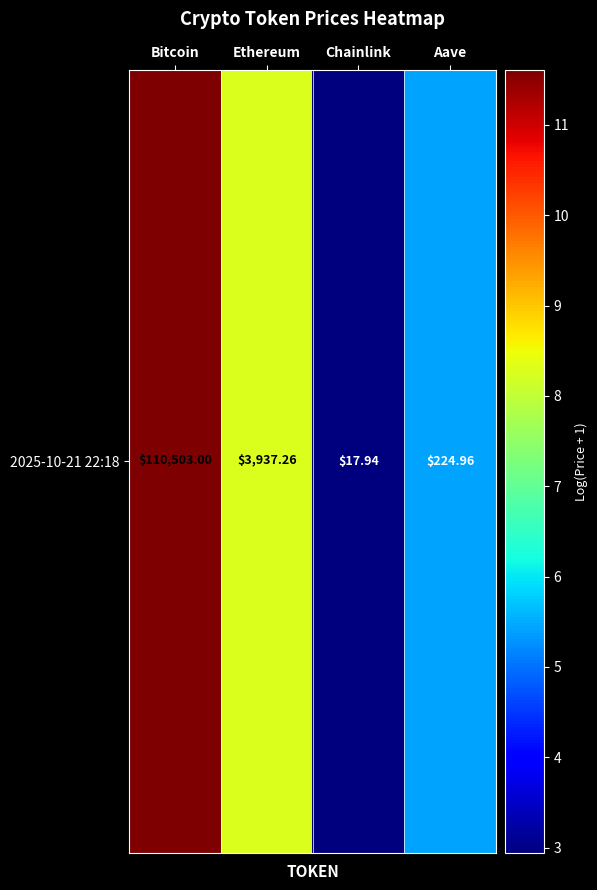

What is the difference between the second highest and second lowest values?

2.9